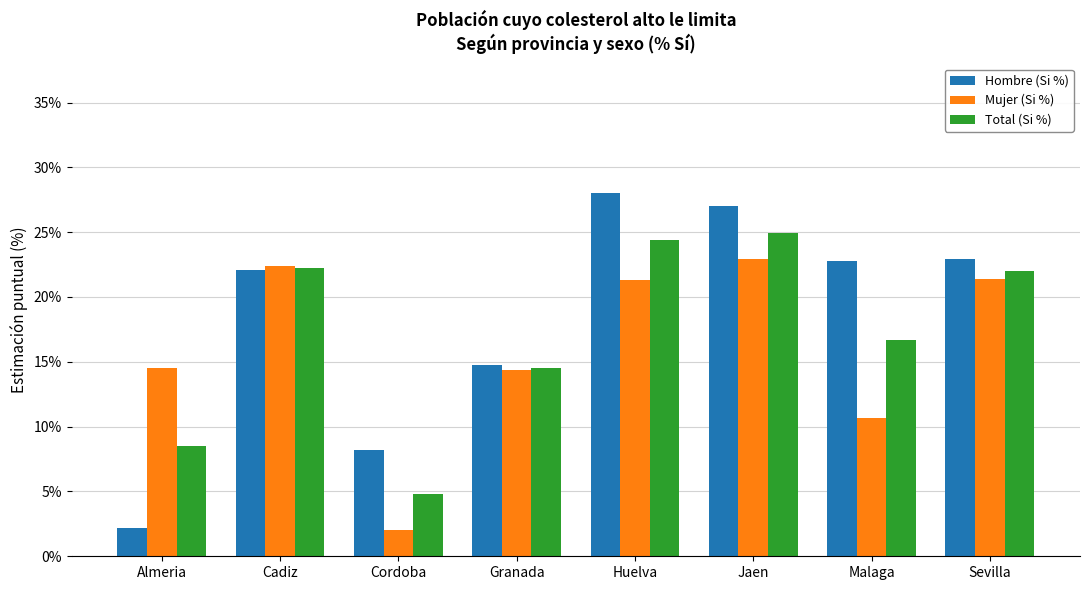

Count the number of categories in the chart.

8